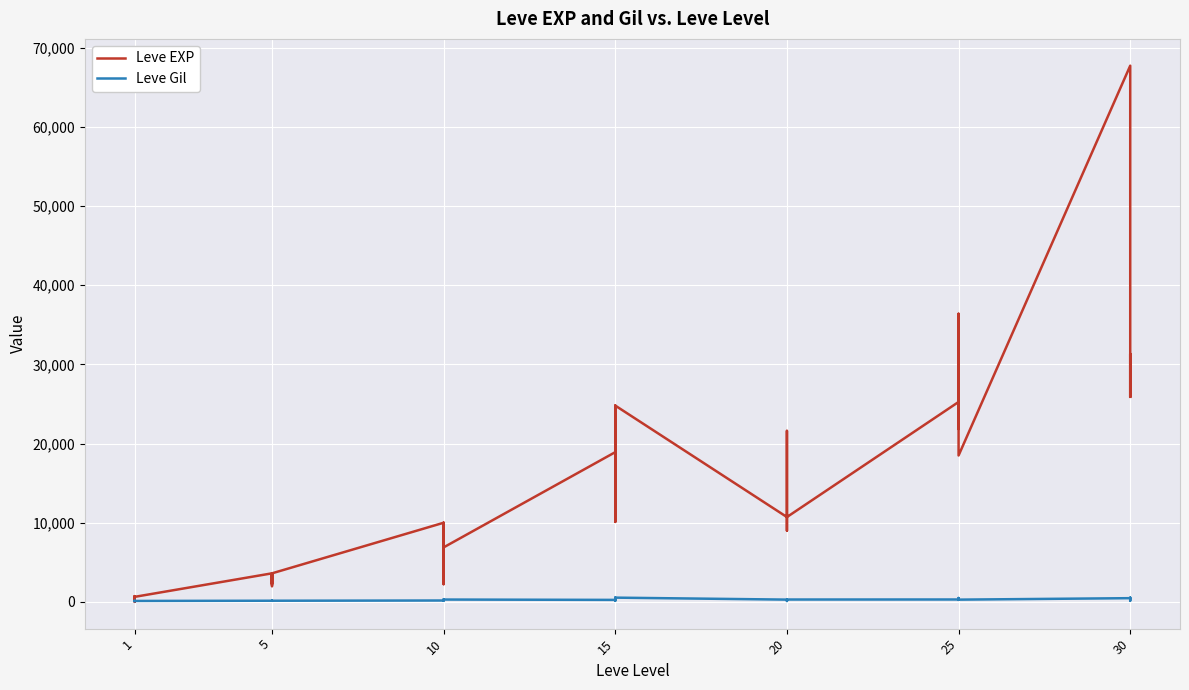

Is the value of Leve EXP at 1 greater than the value of Leve Gil at 20?

Yes